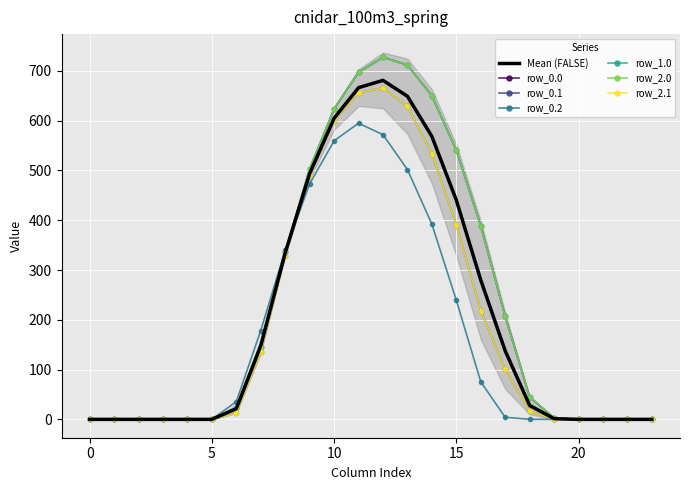

At which category is the sum across all series the highest?

12